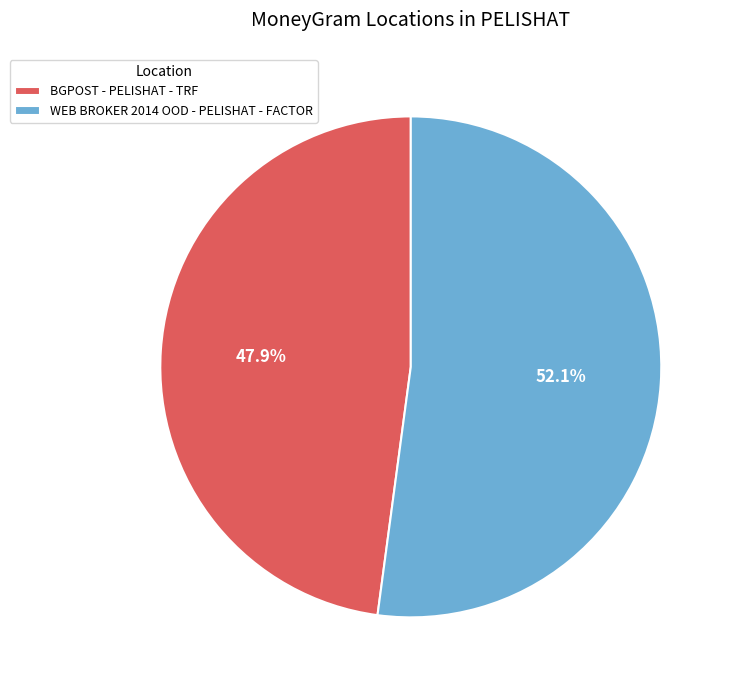

How many slices are in this pie chart?

2